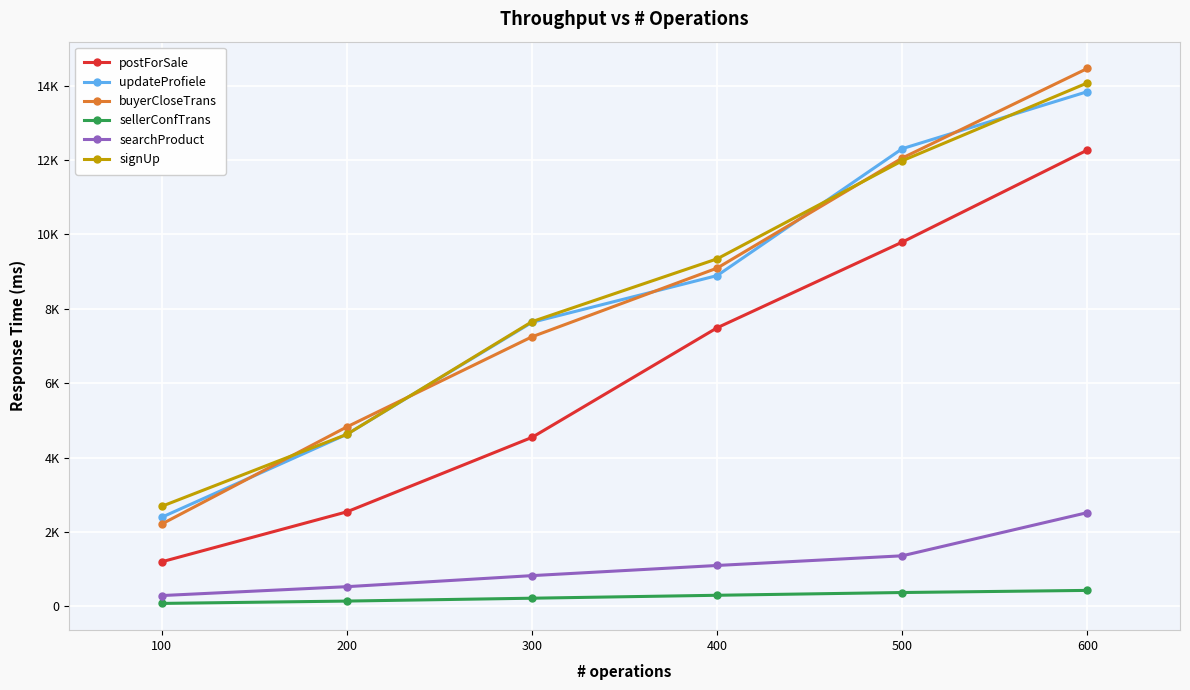

Which series has the largest total across all categories?

signUp